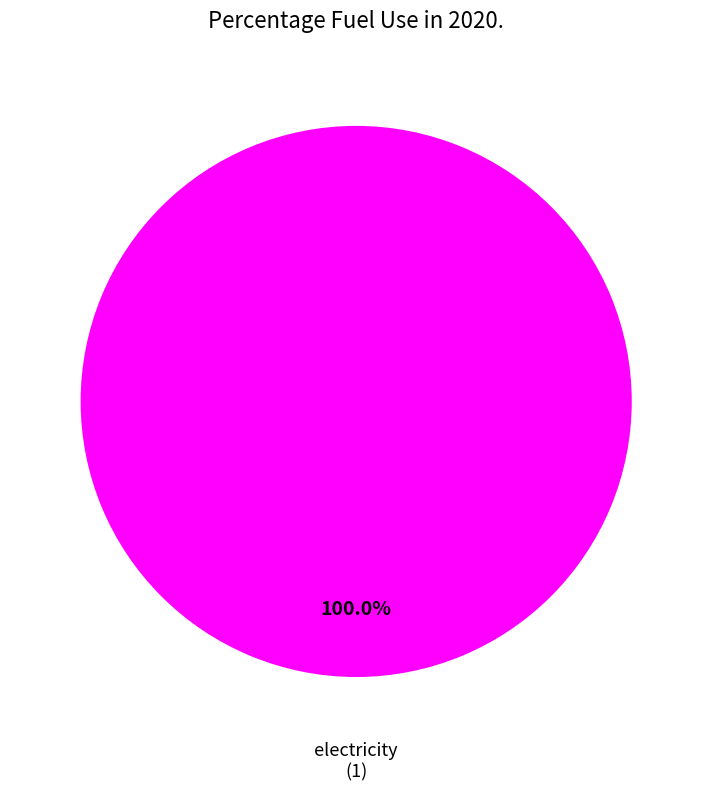

Is there any slice that represents more than half of the pie?

Yes